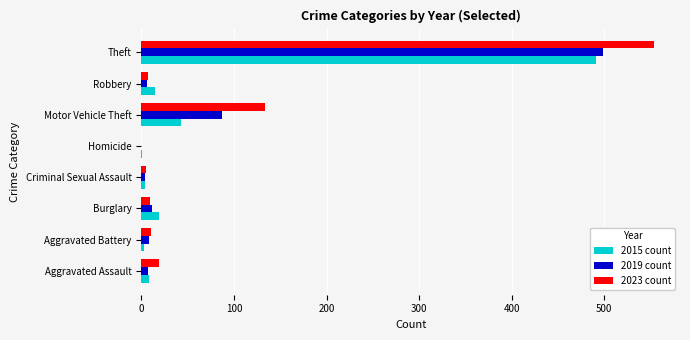

What is the sum of all 2023 count values?

739